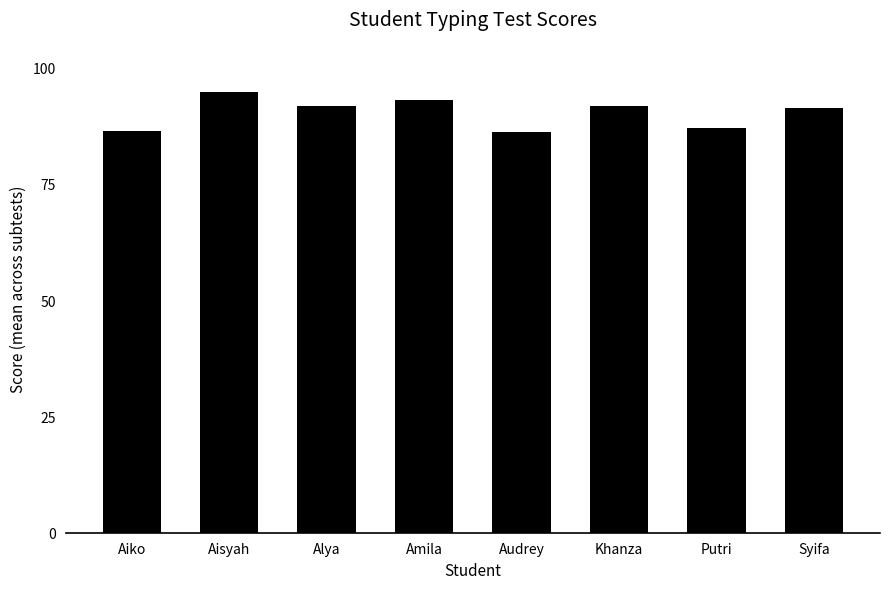

What is the minimum value shown in the chart?

86.2